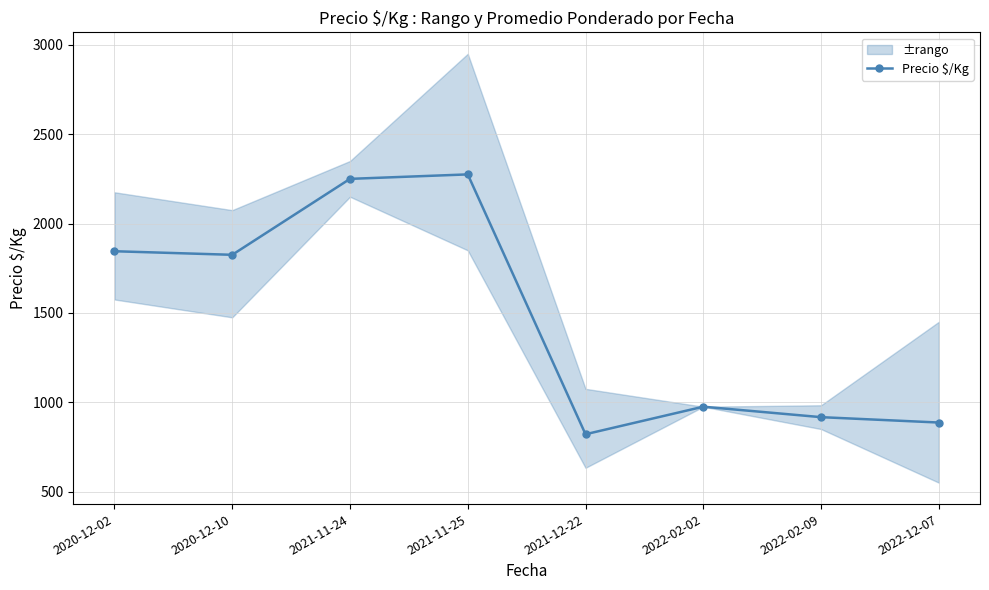

What is the difference between the maximum and minimum values?

1454.2